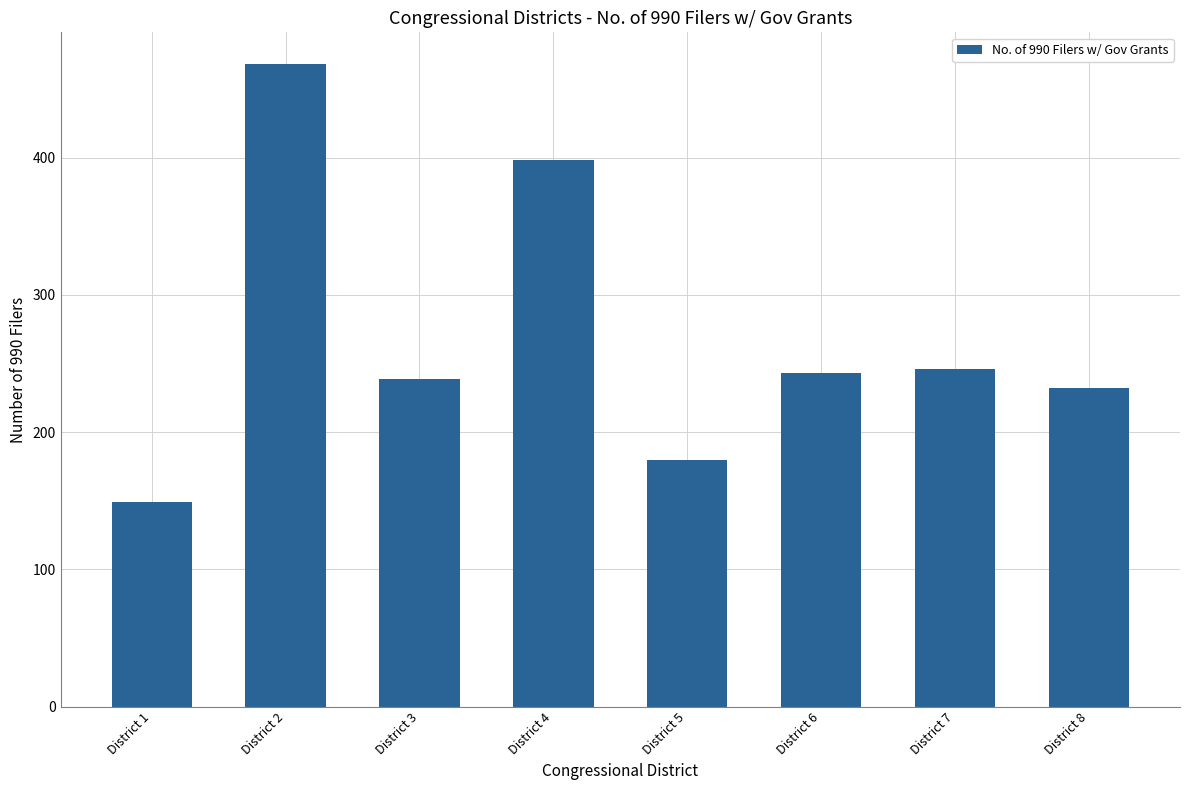

What is the maximum value shown in the chart?

468